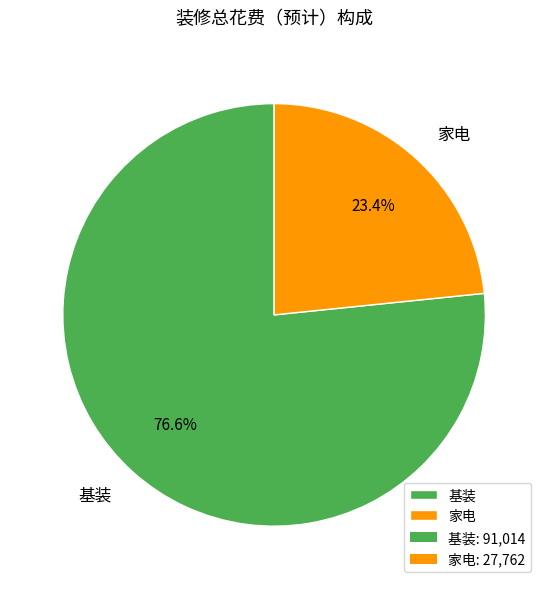

Which slice is the largest?

基装